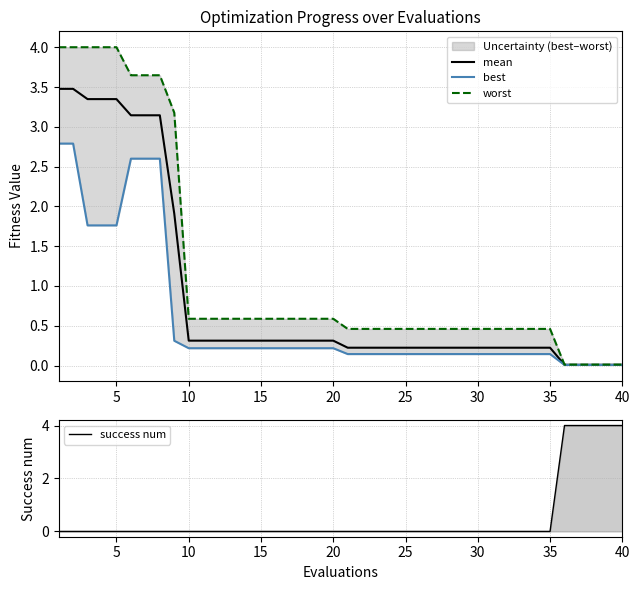

How many intersections are there between success num and best?

1